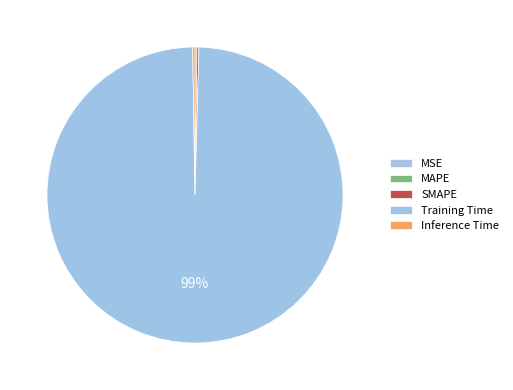

Between Training Time and SMAPE, which is larger?

Training Time